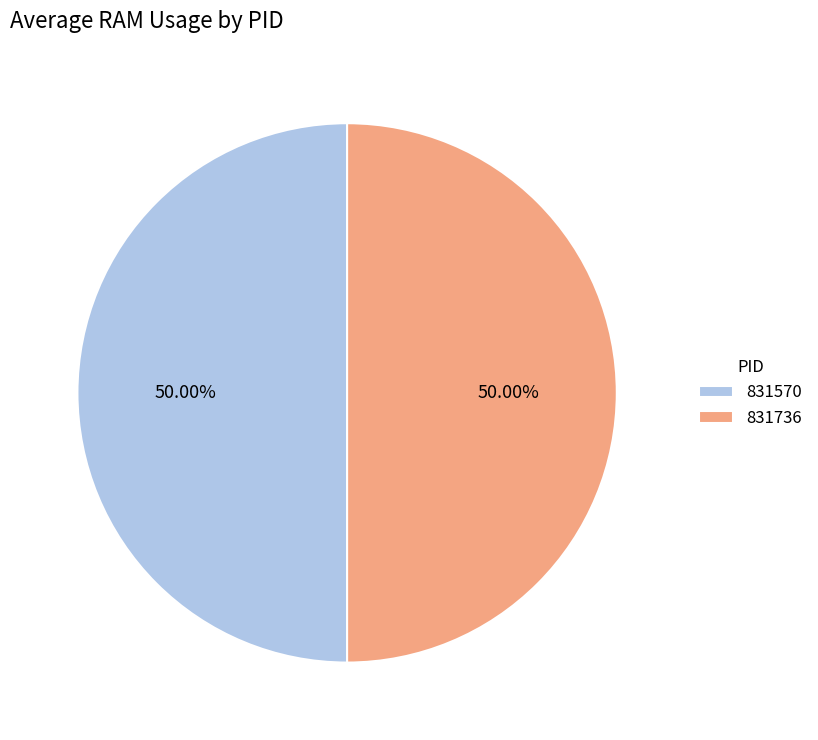

What is the ratio of the value at 831736 to the value at 831570?

1.0